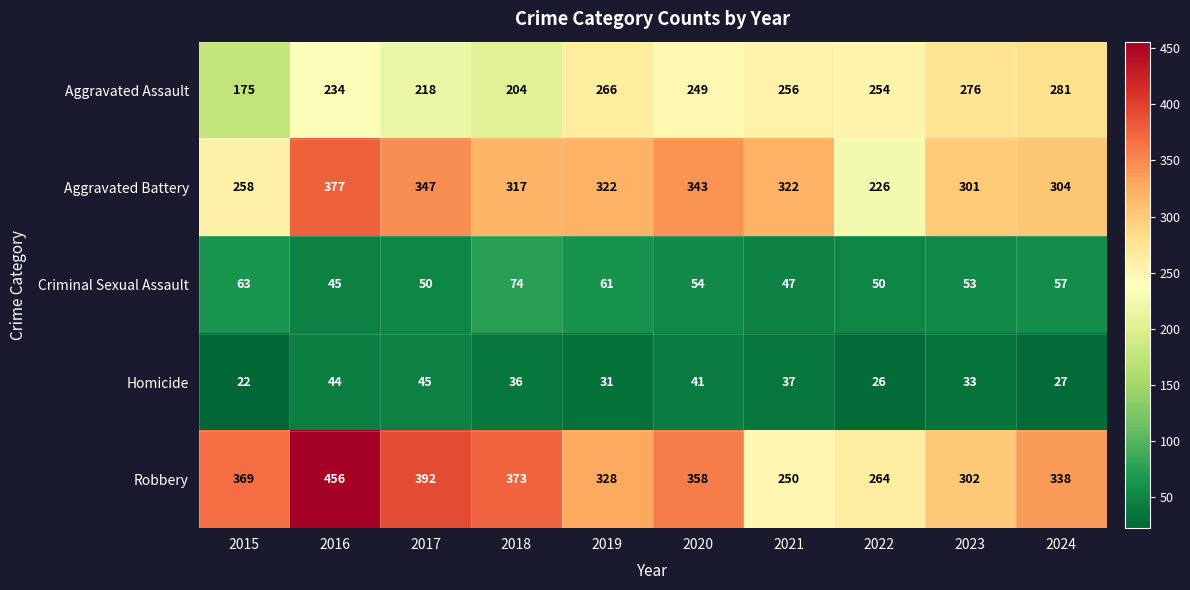

At which category is the sum across all series the highest?

2016